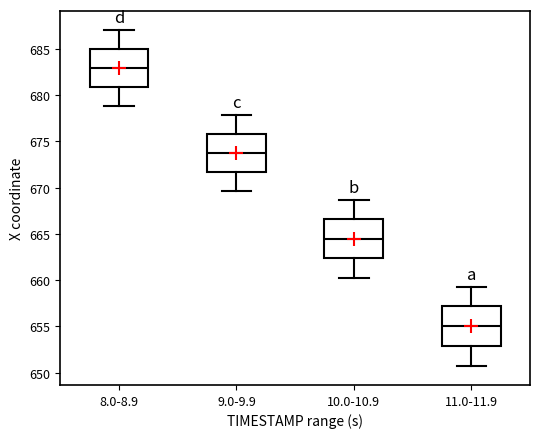

Which box's median line is the highest?

8.0-8.9